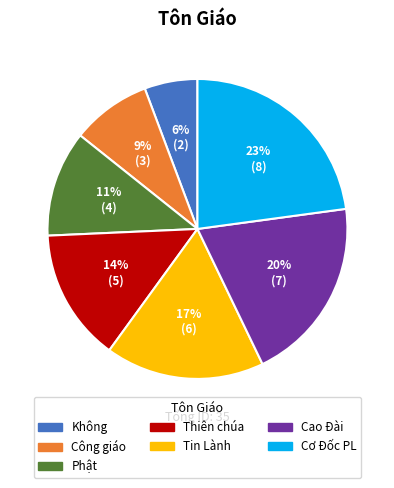

To the nearest percent, what is the difference between the largest and smallest slice percentages?

17%